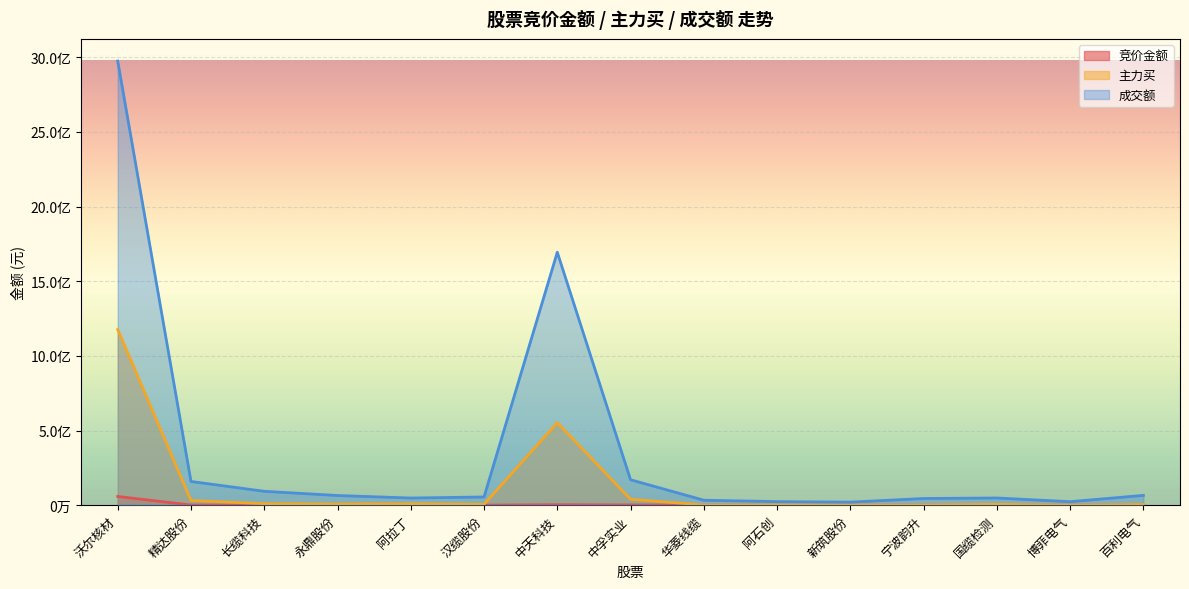

What is the maximum value for 竞价金额?

58332400